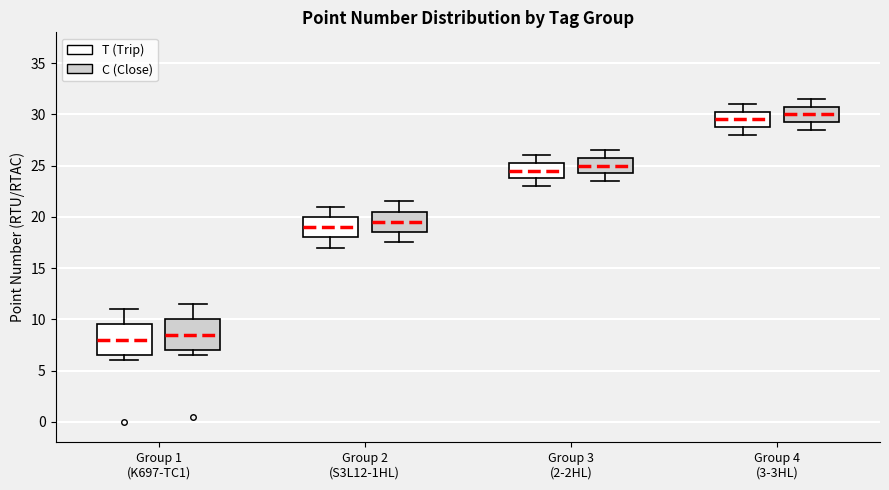

Which box's median line is the lowest?

Group 1 (K697-TC1) (T (Trip))